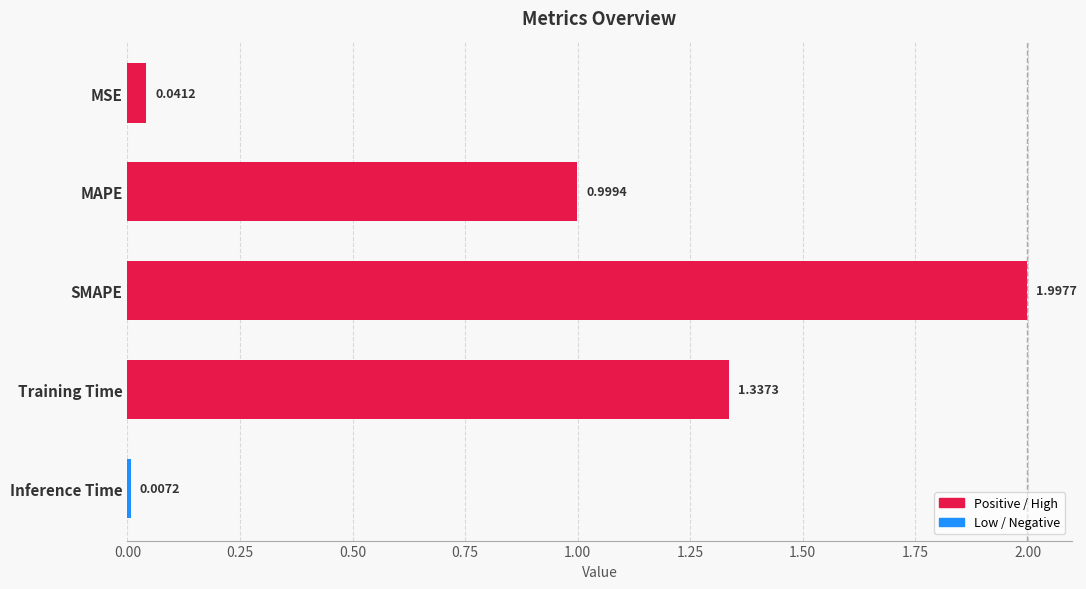

What is the average value?

0.9